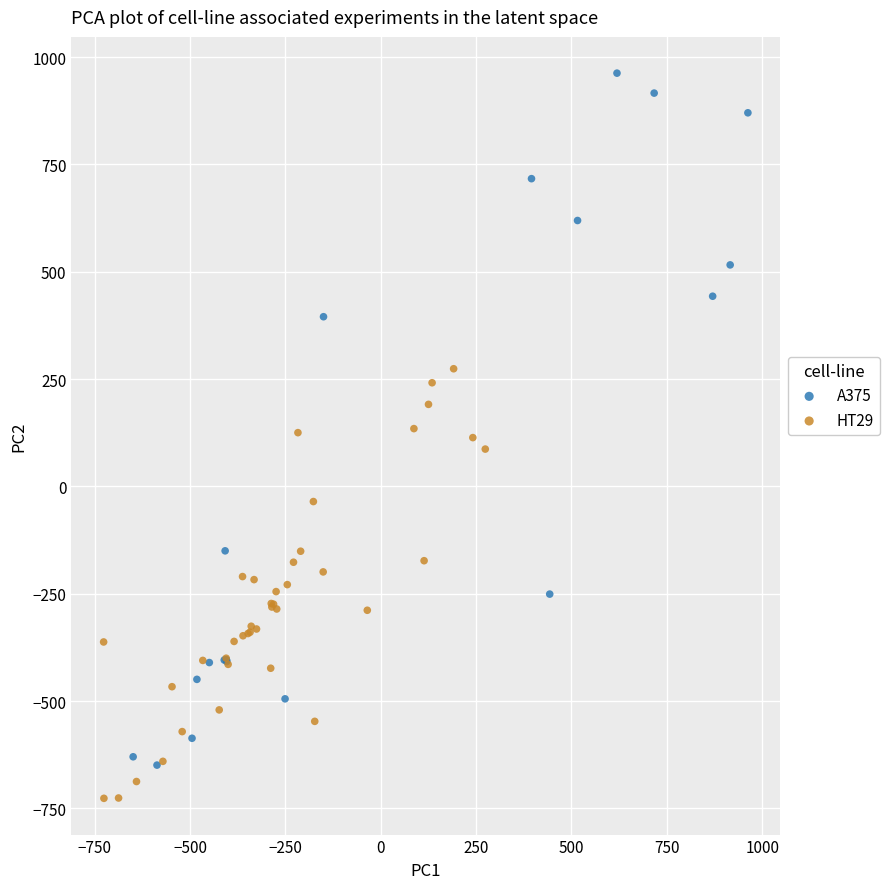

Which series has the largest Y range (max minus min)?

A375